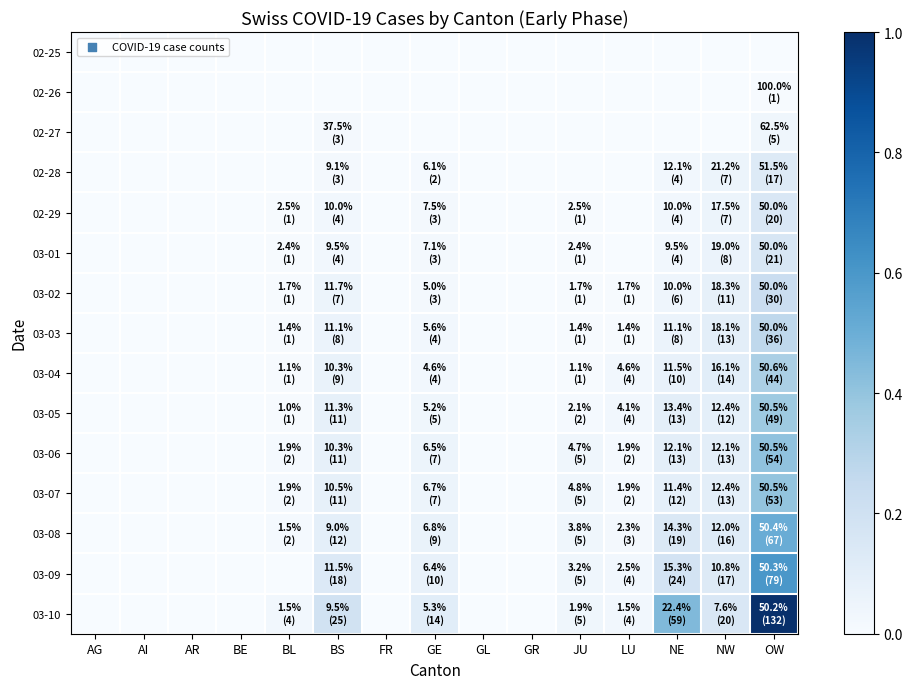

Reading right to left, extract all data points from this chart.

02-25: OW=0.0	NW=0.0	NE=0.0	LU=0.0	JU=0.0	GR=0.0	GL=0.0	GE=0.0	FR=0.0	BS=0.0	BL=0.0	BE=0.0	AR=0.0	AI=0.0	AG=0.0
02-26: OW=0.0	NW=0.0	NE=0.0	LU=0.0	JU=0.0	GR=0.0	GL=0.0	GE=0.0	FR=0.0	BS=0.0	BL=0.0	BE=0.0	AR=0.0	AI=0.0	AG=0.0
02-27: OW=0.0	NW=0.0	NE=0.0	LU=0.0	JU=0.0	GR=0.0	GL=0.0	GE=0.0	FR=0.0	BS=0.0	BL=0.0	BE=0.0	AR=0.0	AI=0.0	AG=0.0
02-28: OW=0.1	NW=0.1	NE=0.0	LU=0.0	JU=0.0	GR=0.0	GL=0.0	GE=0.0	FR=0.0	BS=0.0	BL=0.0	BE=0.0	AR=0.0	AI=0.0	AG=0.0
02-29: OW=0.2	NW=0.1	NE=0.0	LU=0.0	JU=0.0	GR=0.0	GL=0.0	GE=0.0	FR=0.0	BS=0.0	BL=0.0	BE=0.0	AR=0.0	AI=0.0	AG=0.0
03-01: OW=0.2	NW=0.1	NE=0.0	LU=0.0	JU=0.0	GR=0.0	GL=0.0	GE=0.0	FR=0.0	BS=0.0	BL=0.0	BE=0.0	AR=0.0	AI=0.0	AG=0.0
03-02: OW=0.2	NW=0.1	NE=0.0	LU=0.0	JU=0.0	GR=0.0	GL=0.0	GE=0.0	FR=0.0	BS=0.1	BL=0.0	BE=0.0	AR=0.0	AI=0.0	AG=0.0
03-03: OW=0.3	NW=0.1	NE=0.1	LU=0.0	JU=0.0	GR=0.0	GL=0.0	GE=0.0	FR=0.0	BS=0.1	BL=0.0	BE=0.0	AR=0.0	AI=0.0	AG=0.0
03-04: OW=0.3	NW=0.1	NE=0.1	LU=0.0	JU=0.0	GR=0.0	GL=0.0	GE=0.0	FR=0.0	BS=0.1	BL=0.0	BE=0.0	AR=0.0	AI=0.0	AG=0.0
03-05: OW=0.4	NW=0.1	NE=0.1	LU=0.0	JU=0.0	GR=0.0	GL=0.0	GE=0.0	FR=0.0	BS=0.1	BL=0.0	BE=0.0	AR=0.0	AI=0.0	AG=0.0
03-06: OW=0.4	NW=0.1	NE=0.1	LU=0.0	JU=0.0	GR=0.0	GL=0.0	GE=0.1	FR=0.0	BS=0.1	BL=0.0	BE=0.0	AR=0.0	AI=0.0	AG=0.0
03-07: OW=0.4	NW=0.1	NE=0.1	LU=0.0	JU=0.0	GR=0.0	GL=0.0	GE=0.1	FR=0.0	BS=0.1	BL=0.0	BE=0.0	AR=0.0	AI=0.0	AG=0.0
03-08: OW=0.5	NW=0.1	NE=0.1	LU=0.0	JU=0.0	GR=0.0	GL=0.0	GE=0.1	FR=0.0	BS=0.1	BL=0.0	BE=0.0	AR=0.0	AI=0.0	AG=0.0
03-09: OW=0.6	NW=0.1	NE=0.2	LU=0.0	JU=0.0	GR=0.0	GL=0.0	GE=0.1	FR=0.0	BS=0.1	BL=0.0	BE=0.0	AR=0.0	AI=0.0	AG=0.0
03-10: OW=1.0	NW=0.2	NE=0.4	LU=0.0	JU=0.0	GR=0.0	GL=0.0	GE=0.1	FR=0.0	BS=0.2	BL=0.0	BE=0.0	AR=0.0	AI=0.0	AG=0.0